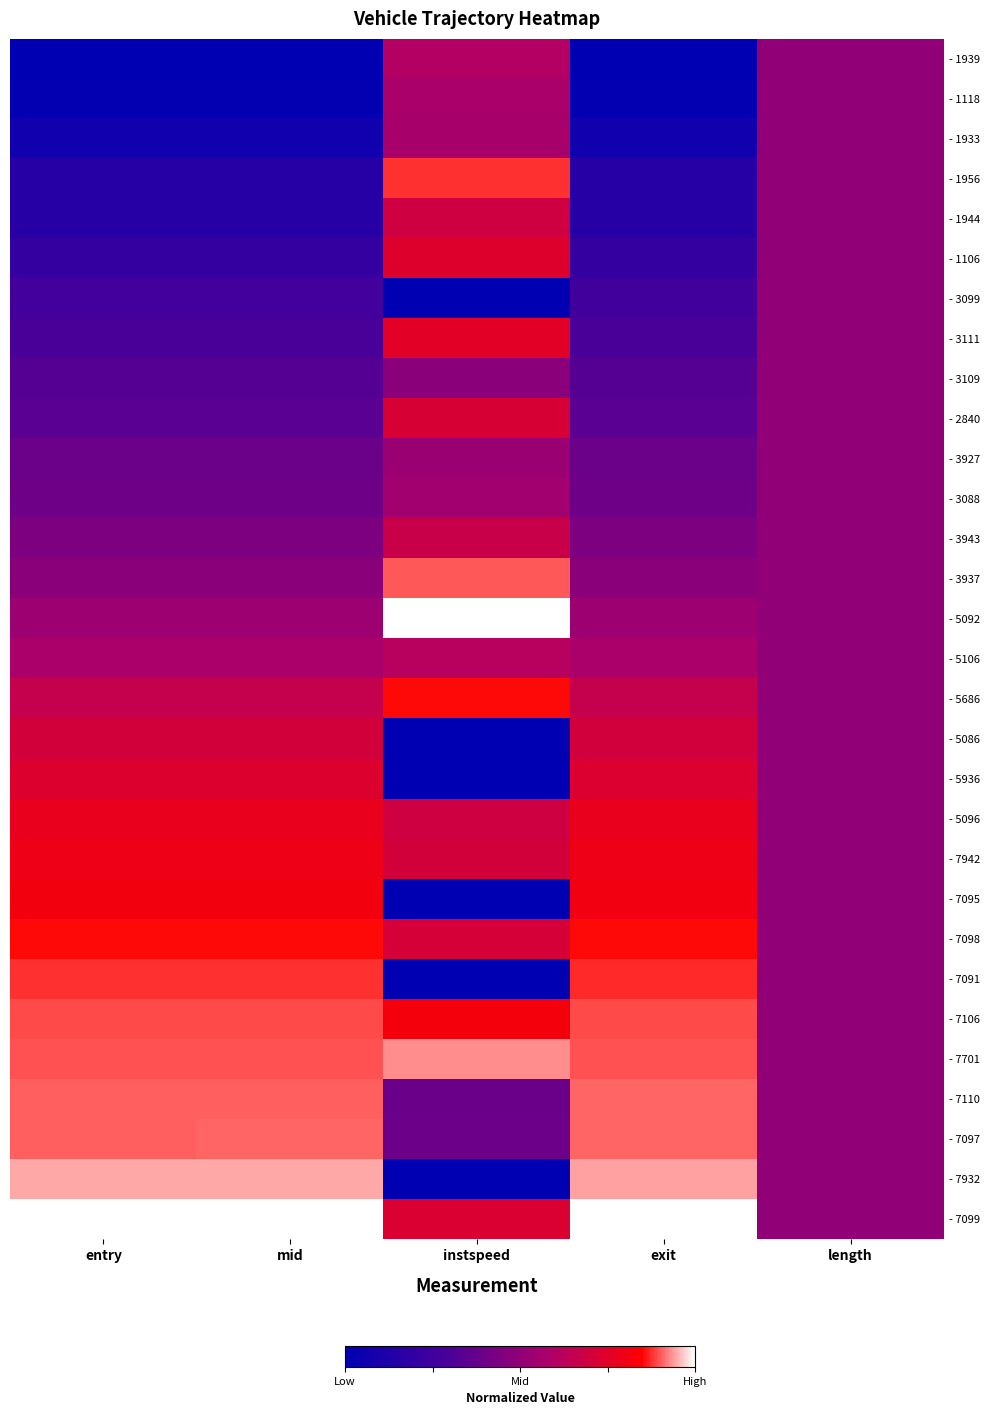

Which has a higher value, instspeed or exit?

instspeed